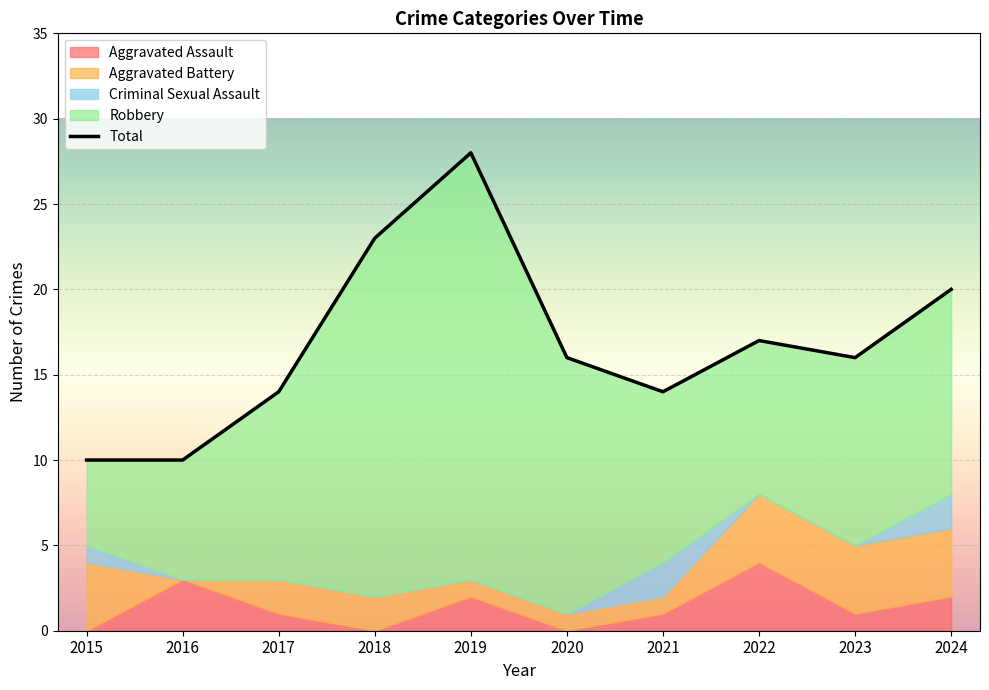

What is the sum of the values at 2021 and 2020?

30